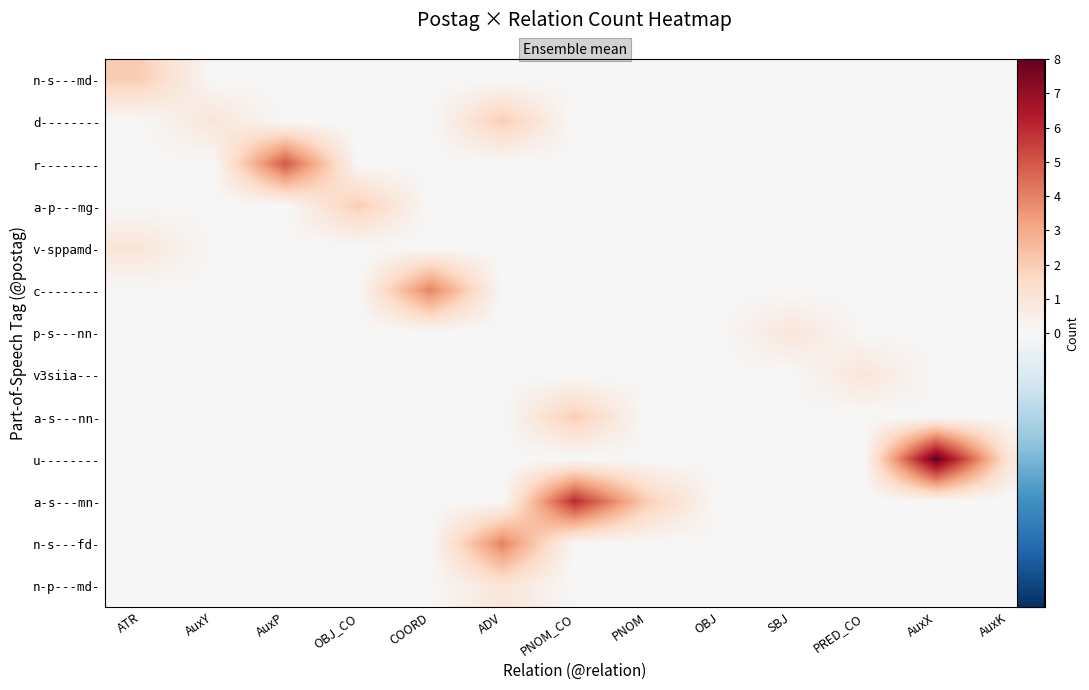

True or false: v-sppamd- has a value of 0 at AuxX.

False